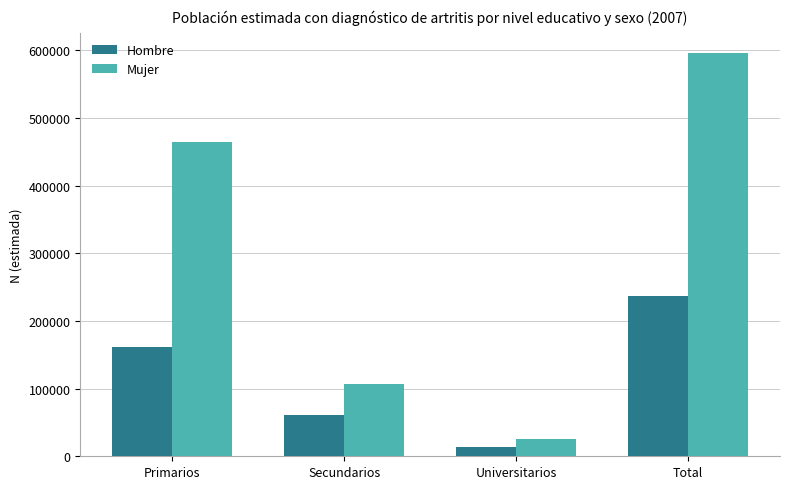

What are all the series names shown in the legend?

Hombre, Mujer